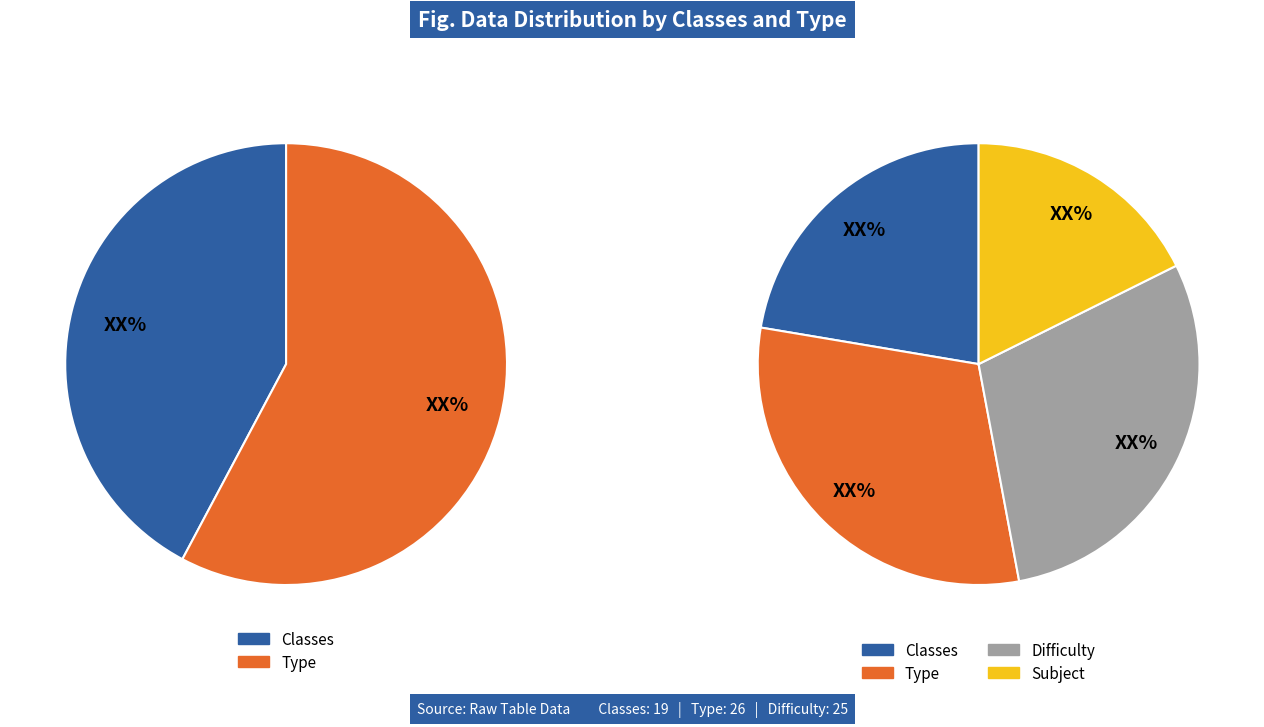

What percentage is NOT represented by Classes (19)?

57.8%